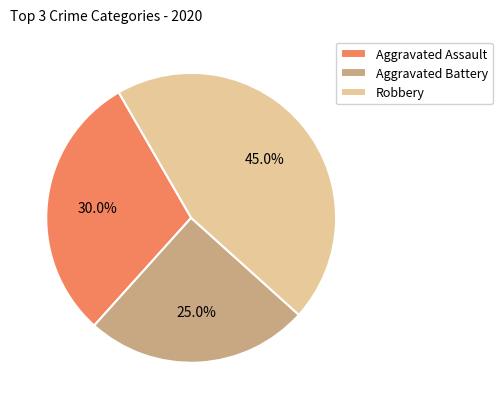

Rank the categories by value from lowest to highest.

Aggravated Battery, Aggravated Assault, Robbery